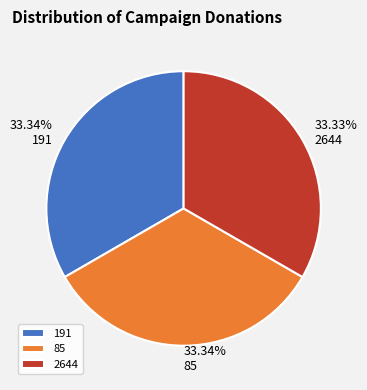

Is it true that 85 is 33% of the pie?

True